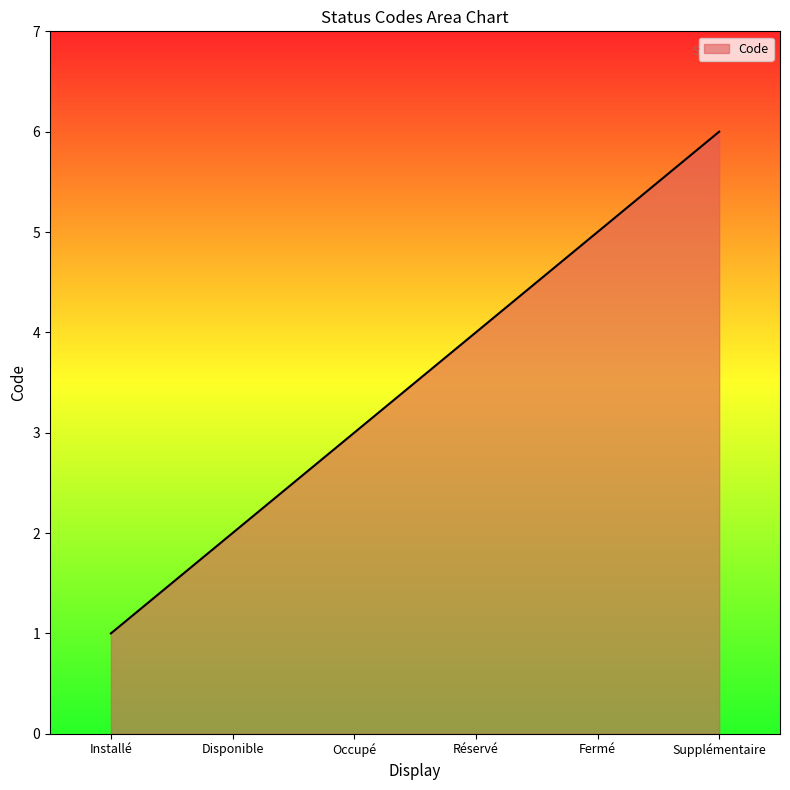

What value does the data have at Supplémentaire?

6